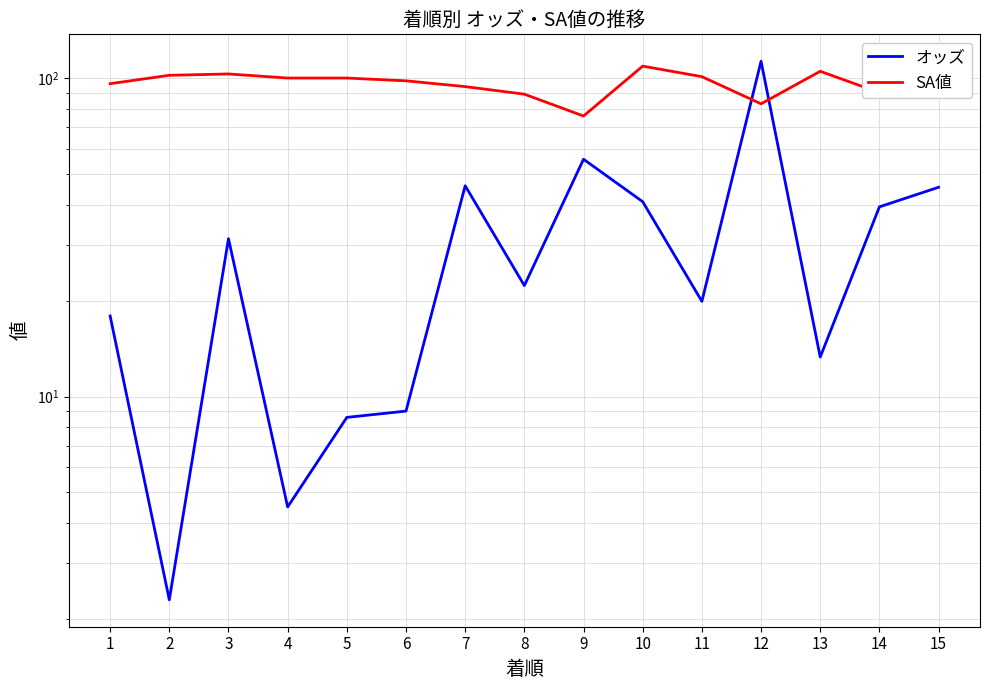

Which series has the widest spread of values?

オッズ